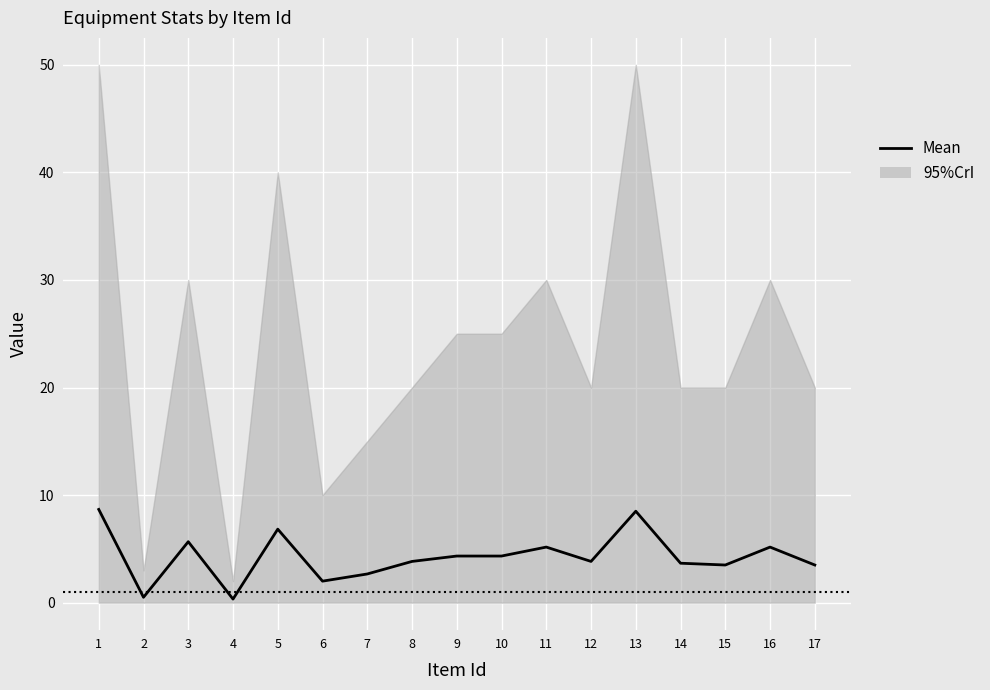

At which label does the data first exceed 3?

1